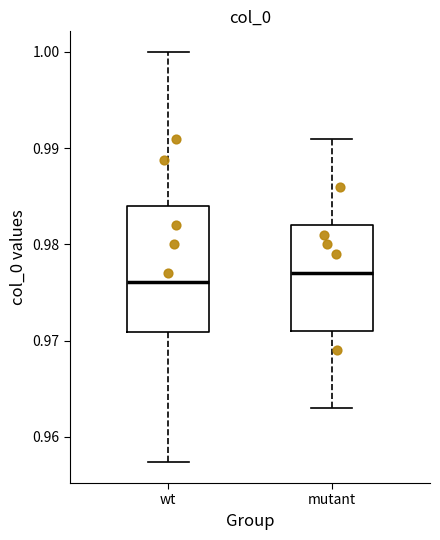

Comparing the boxes themselves (not the whiskers), which one is the tallest?

wt